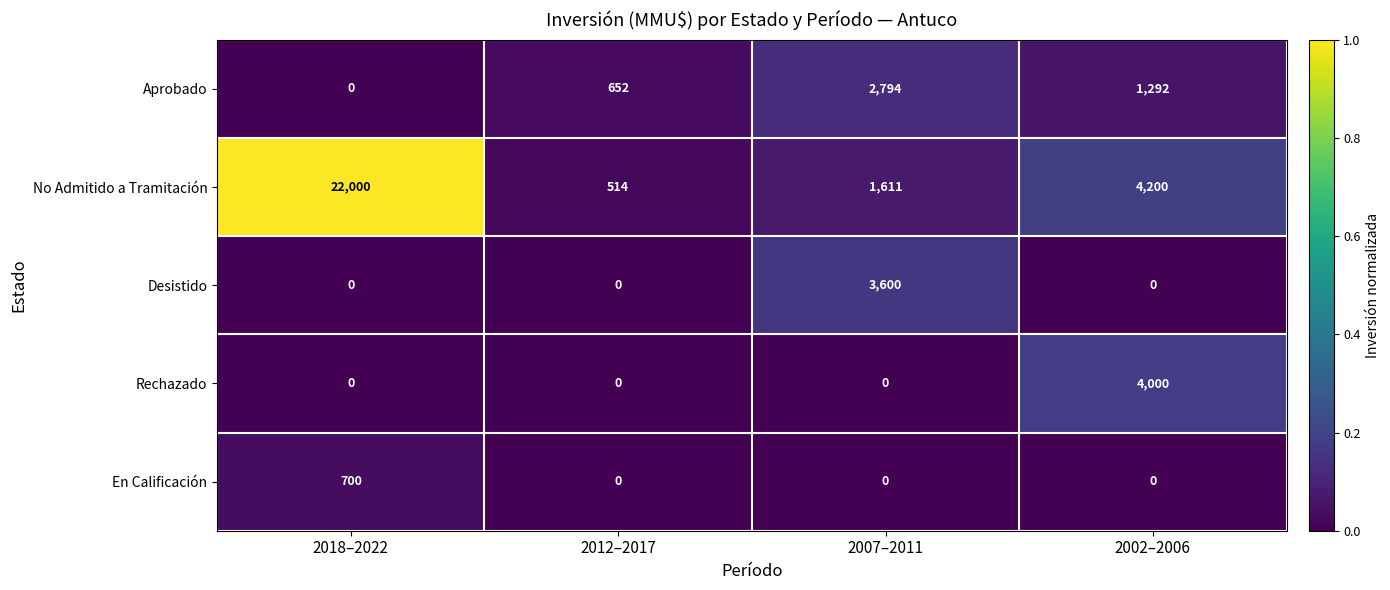

Reading right to left, transcribe all the data shown in this chart.

Aprobado: 2002–2006=1292	2007–2011=2794	2012–2017=652	2018–2022=0
No Admitido a Tramitación: 2002–2006=4200	2007–2011=1611	2012–2017=514	2018–2022=22000
Desistido: 2002–2006=0	2007–2011=3600	2012–2017=0	2018–2022=0
Rechazado: 2002–2006=4000	2007–2011=0	2012–2017=0	2018–2022=0
En Calificación: 2002–2006=0	2007–2011=0	2012–2017=0	2018–2022=700